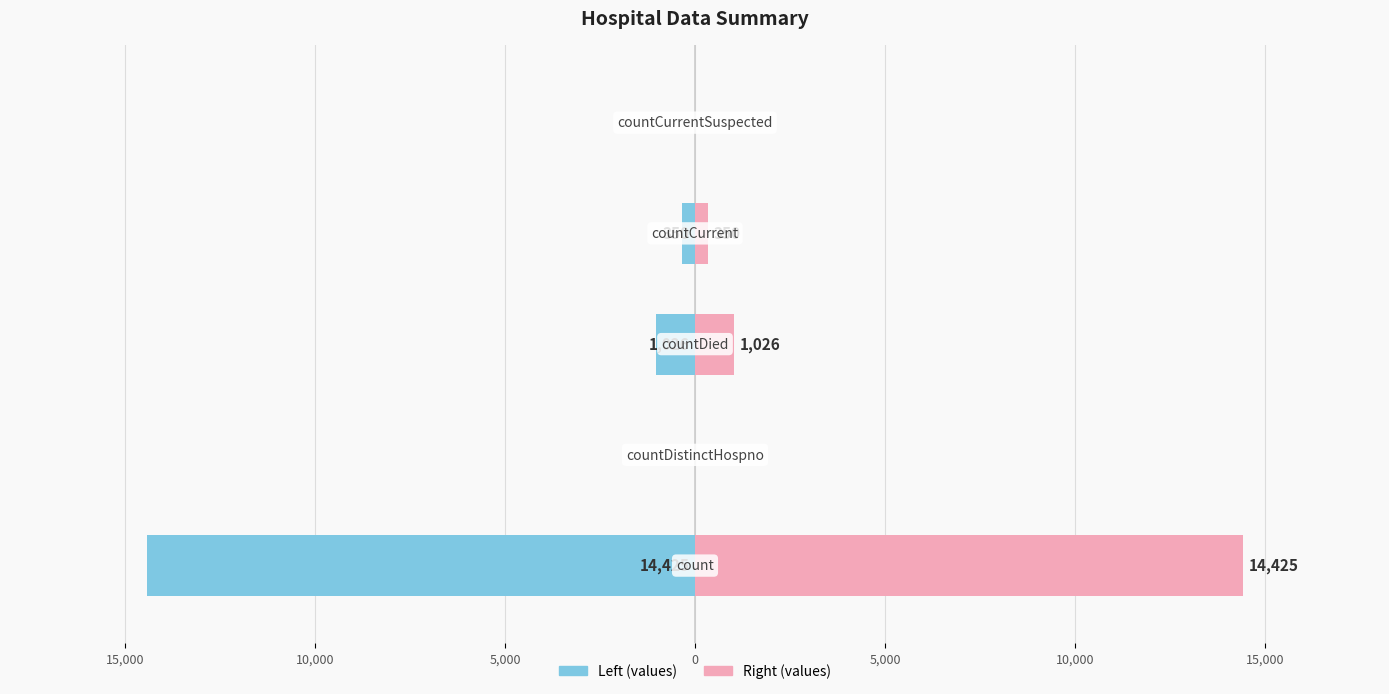

What is the minimum value shown in the chart?

-14425